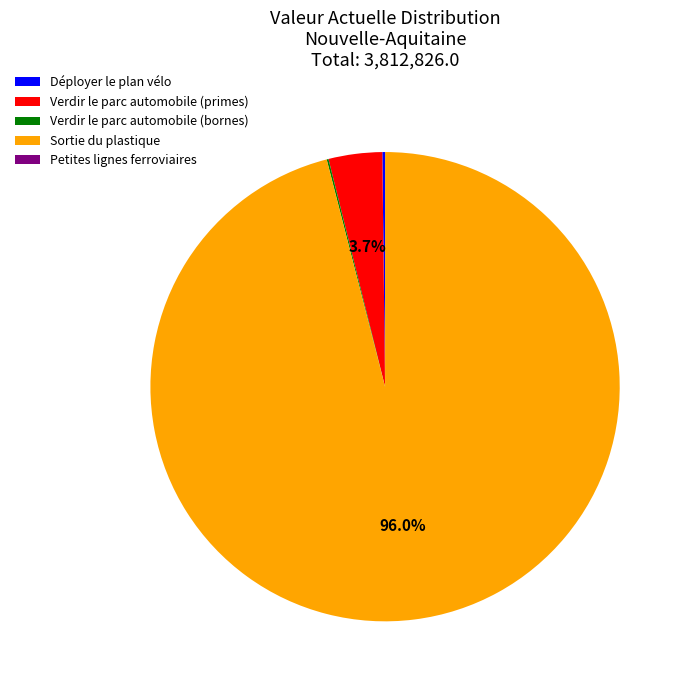

The Verdir le parc automobile (primes) slice represents 4% of the pie. True or false?

True